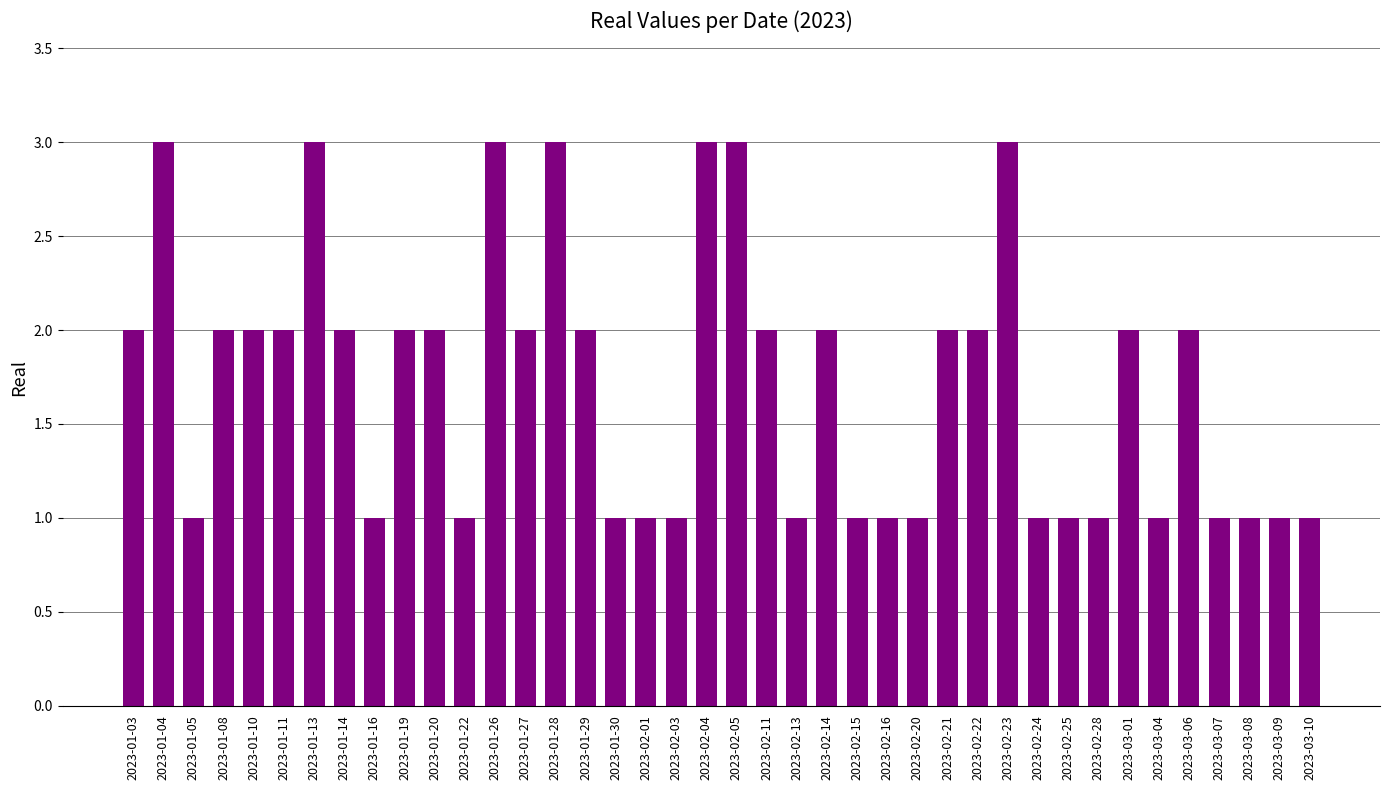

How many series are shown in this chart?

1